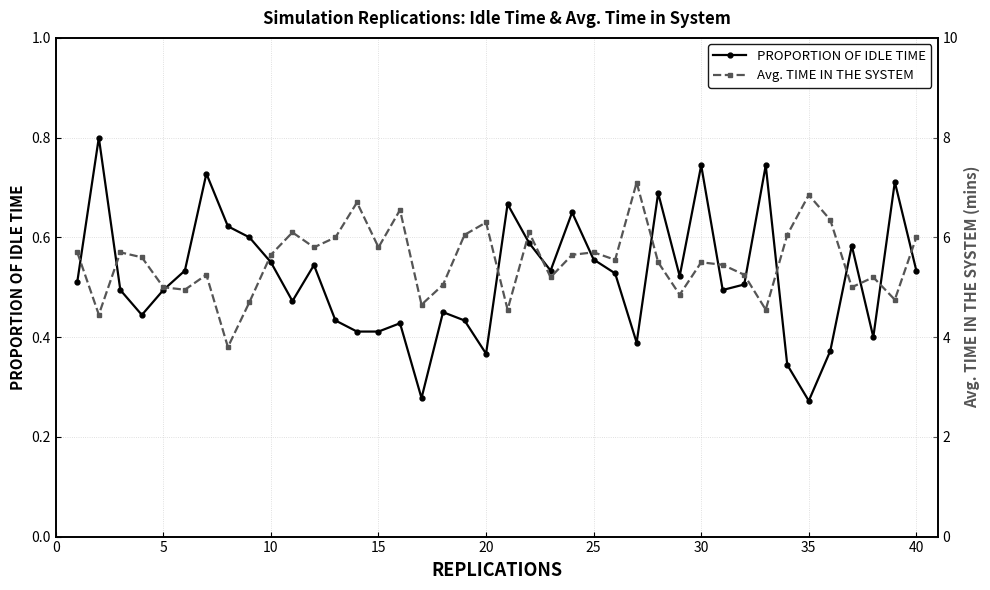

Reading left to right, list all the values displayed in this chart.

PROPORTION OF IDLE TIME: 0.5	0.8	0.5	0.4	0.5	0.5	0.7	0.6	0.6	0.6	0.5	0.5	0.4	0.4	0.4	0.4	0.3	0.5	0.4	0.4	0.7	0.6	0.5	0.7	0.6	0.5	0.4	0.7	0.5	0.7	0.5	0.5	0.7	0.3	0.3	0.4	0.6	0.4	0.7	0.5
Avg. TIME IN THE SYSTEM: 5.7	4.5	5.7	5.6	5.0	5.0	5.2	3.8	4.7	5.7	6.1	5.8	6.0	6.7	5.8	6.5	4.7	5.0	6.0	6.3	4.5	6.1	5.2	5.7	5.7	5.5	7.1	5.5	4.8	5.5	5.5	5.2	4.5	6.0	6.8	6.3	5.0	5.2	4.8	6.0